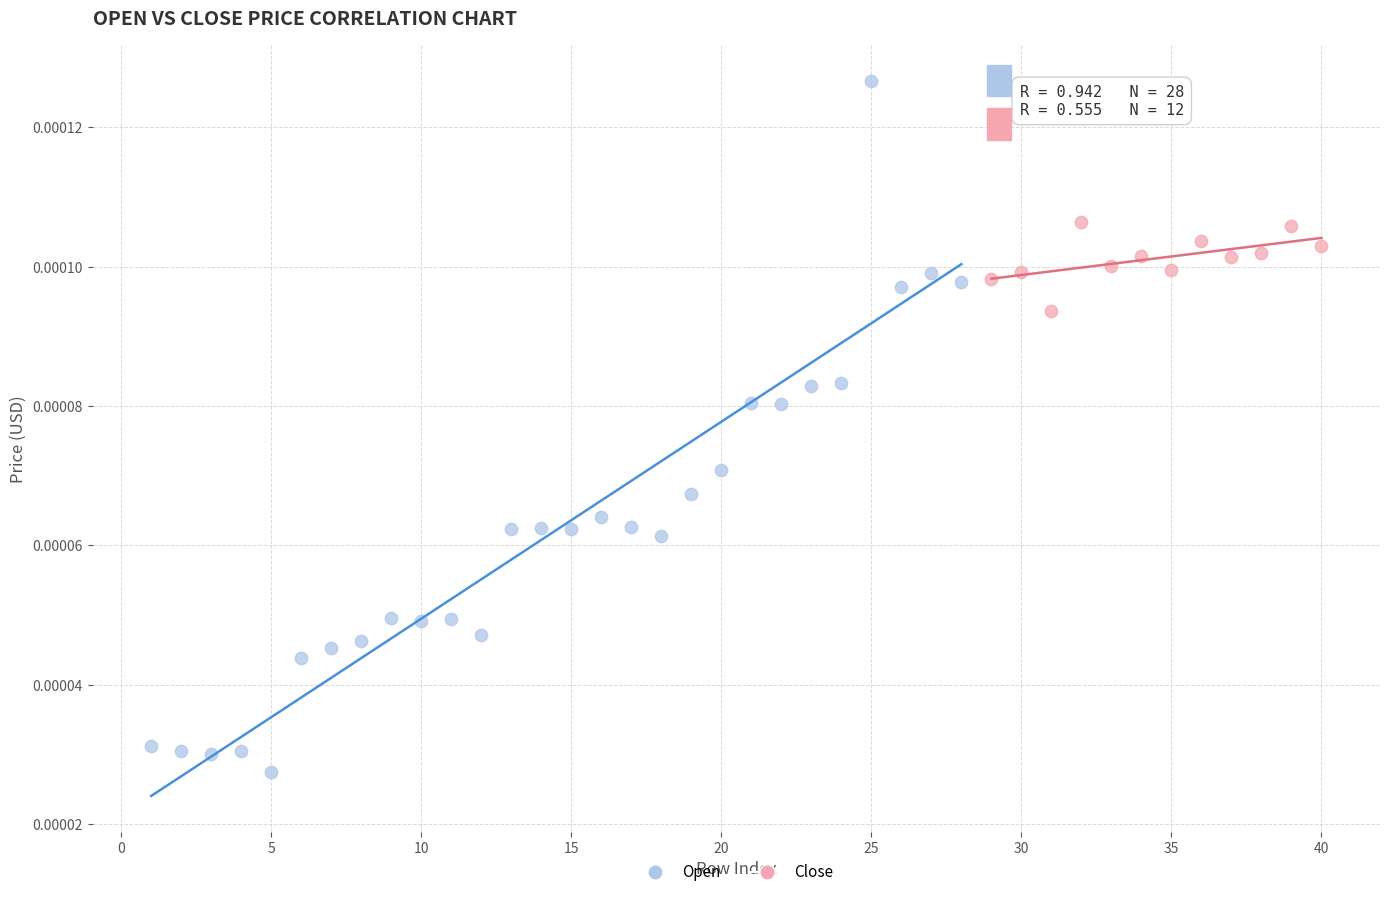

Which series reaches the minimum Y coordinate?

Open